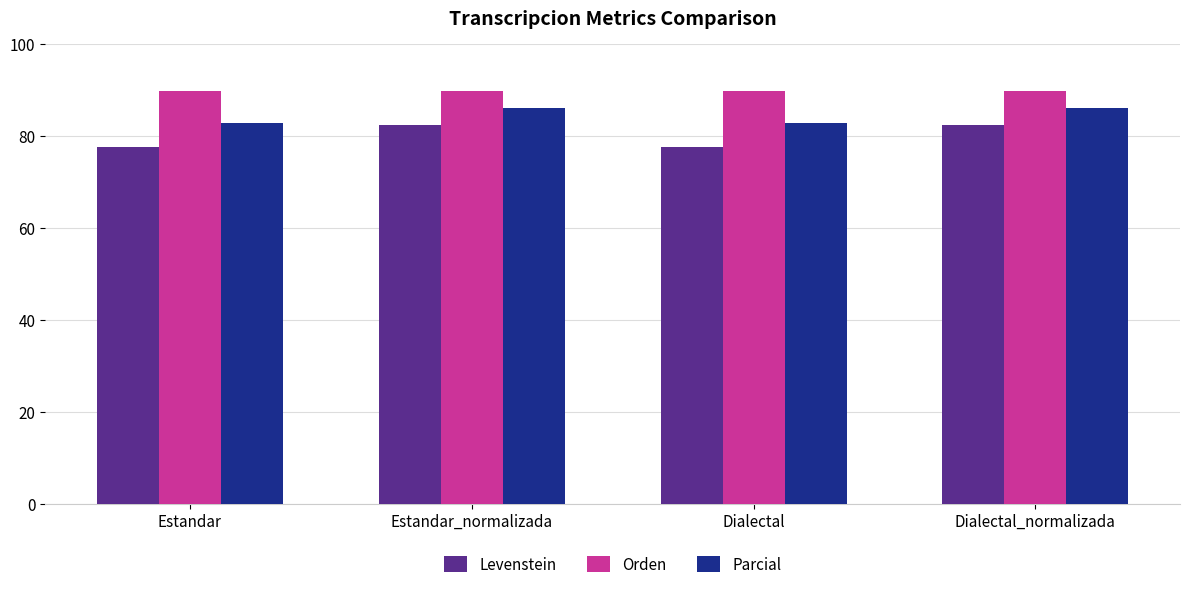

List the series in order of their overall mean, lowest first.

Levenstein, Parcial, Orden